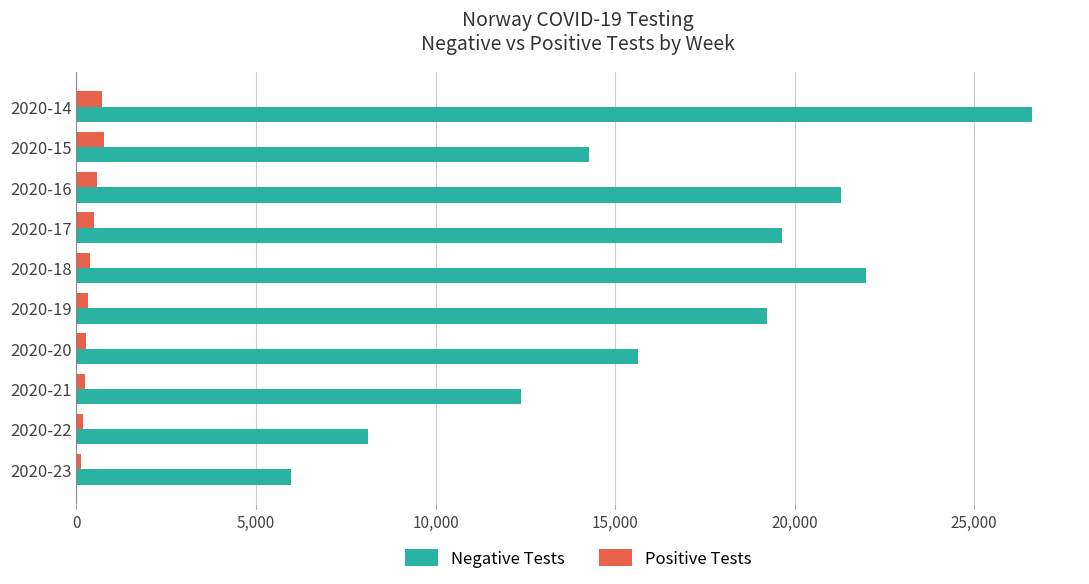

At which category does the chart reach its peak across all series?

2020-14